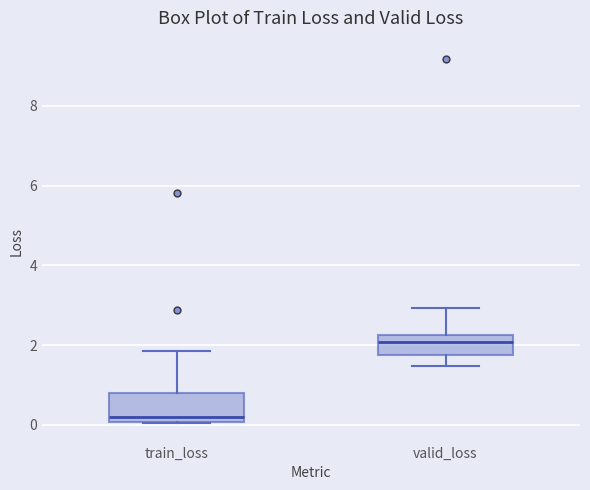

Which box's median line is the highest?

valid_loss